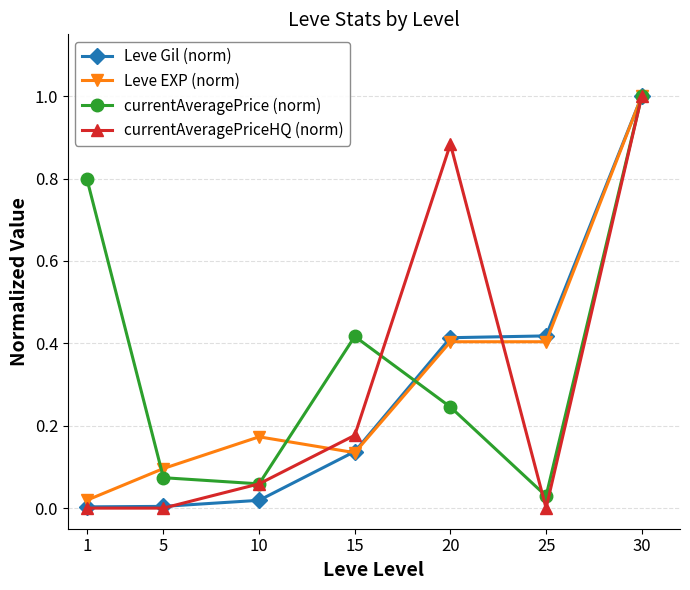

At how many categories does at least one series exceed 0?

7